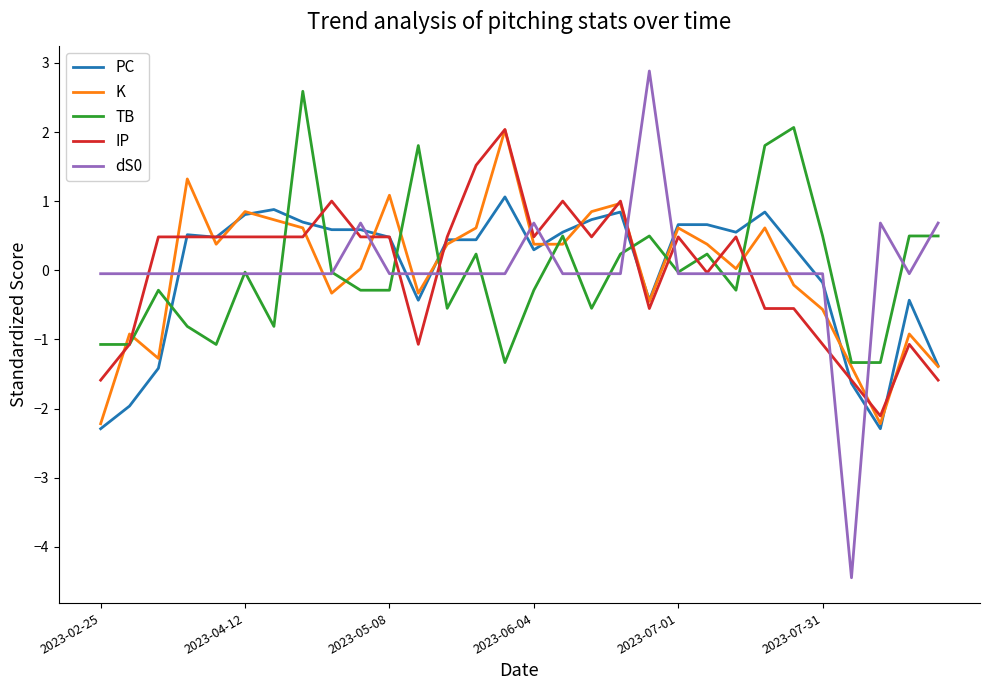

What is the maximum value for TB?

2.6